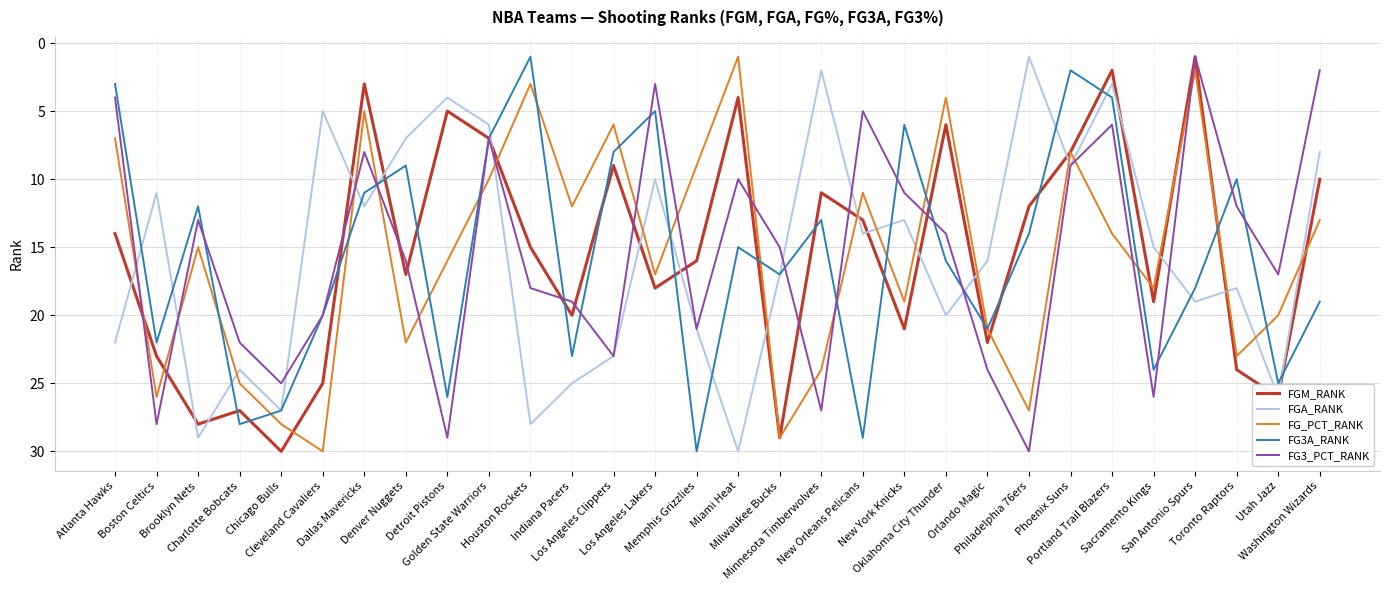

Which has a higher value, Miami Heat or New Orleans Pelicans?

New Orleans Pelicans